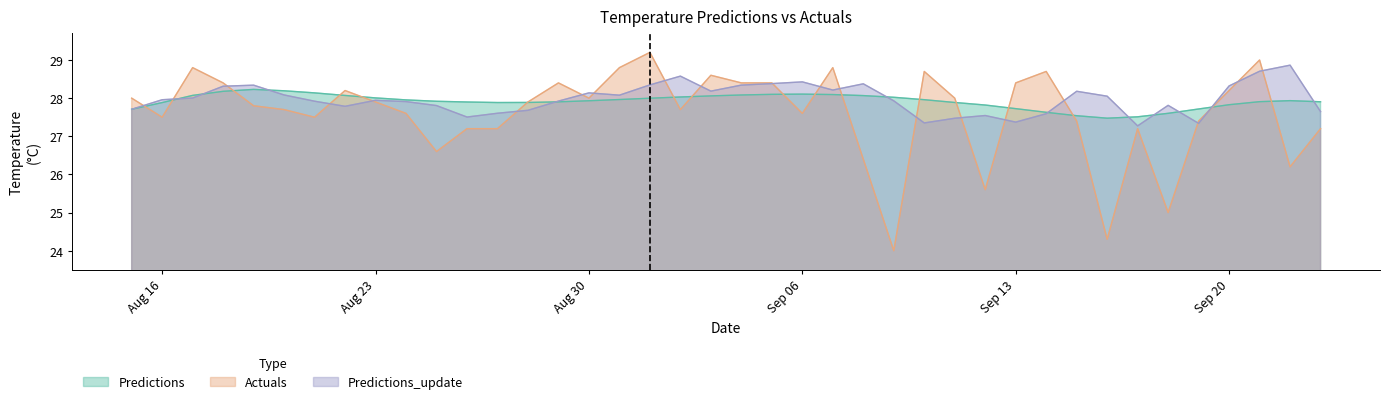

What is the sum of the Predictions values at 2021-09-15 and 2021-09-11?

55.4